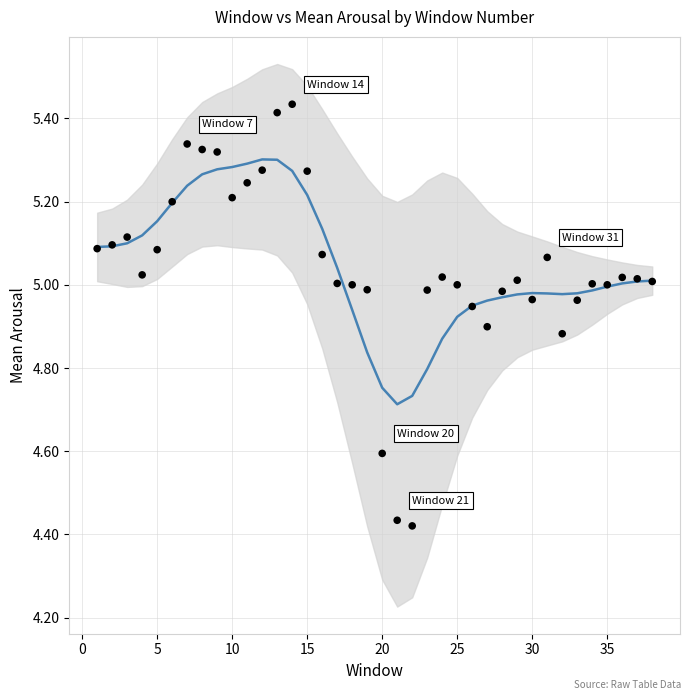

What is the range of X values (max minus min)?

37.0